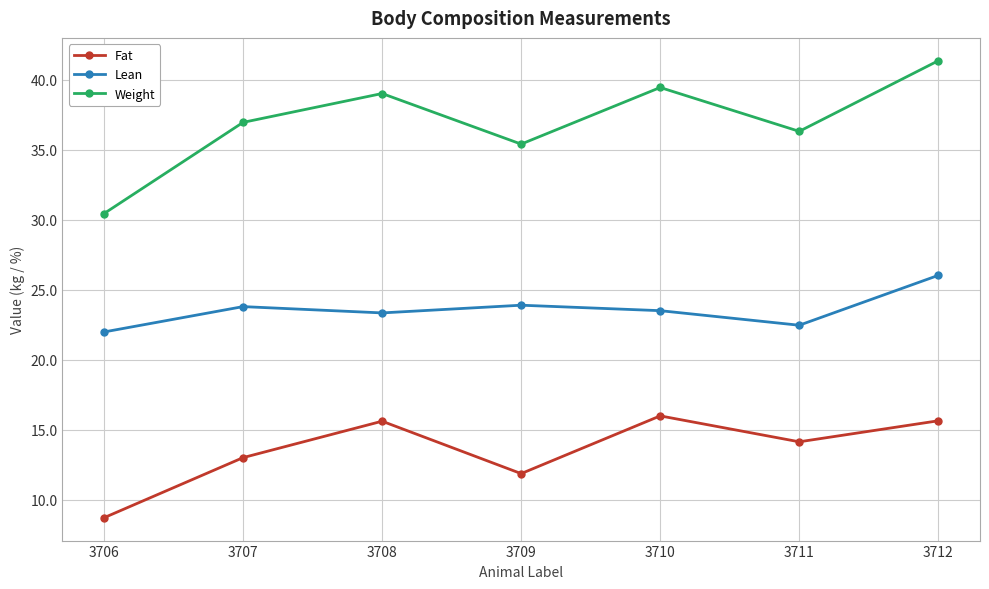

Rank the series by their maximum value, from lowest to highest.

Fat, Lean, Weight